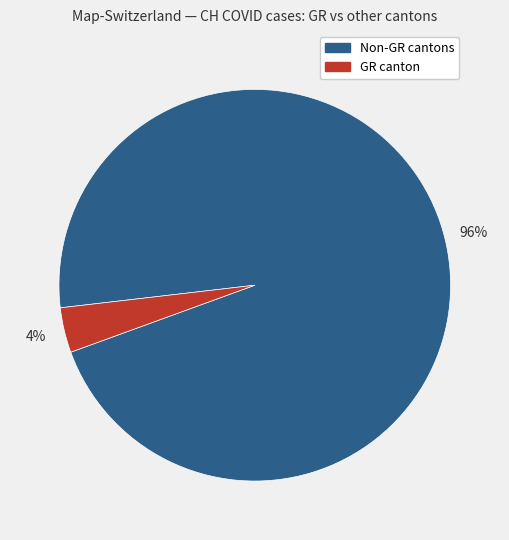

Does any single category account for the majority?

Yes